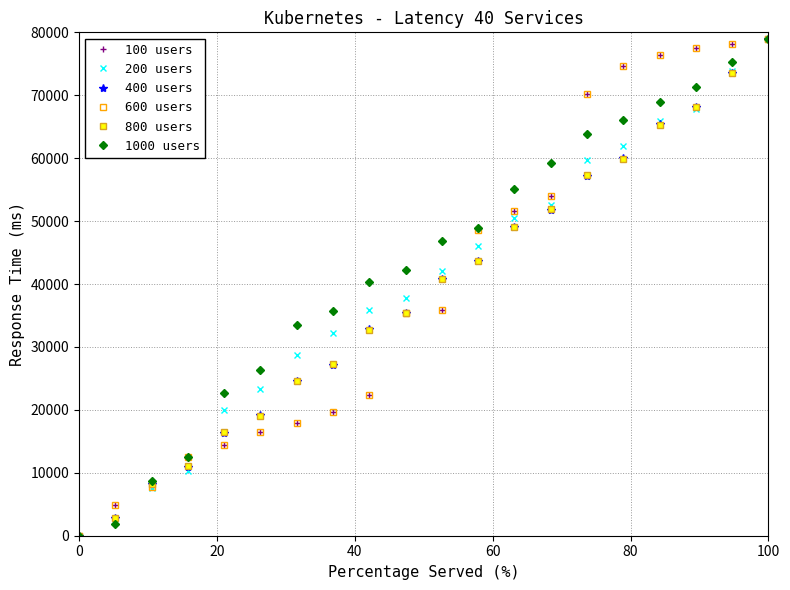

Is this an area chart (filled region under the line)?

No